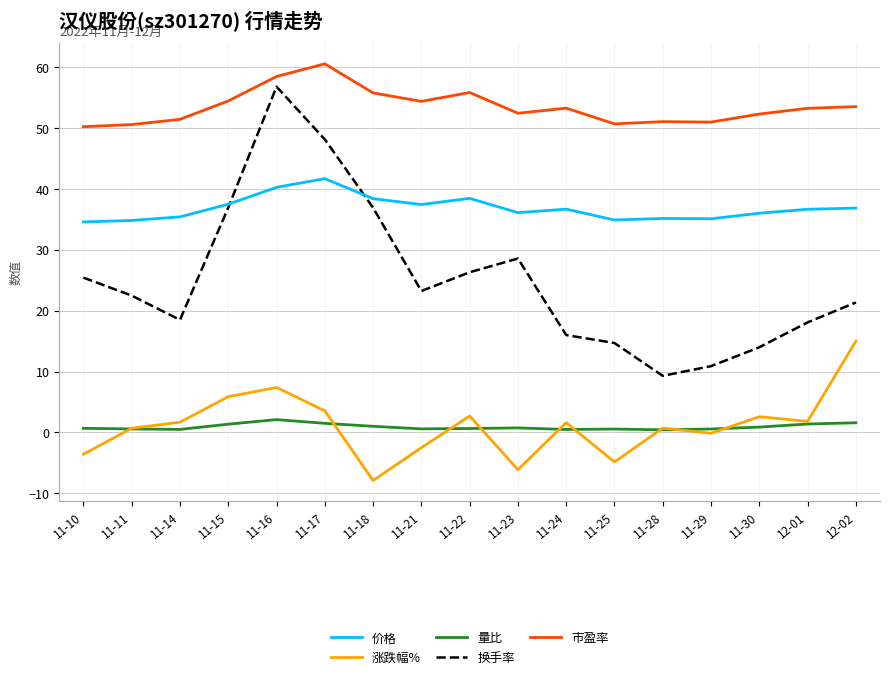

Is this an area chart (filled region under the line)?

No